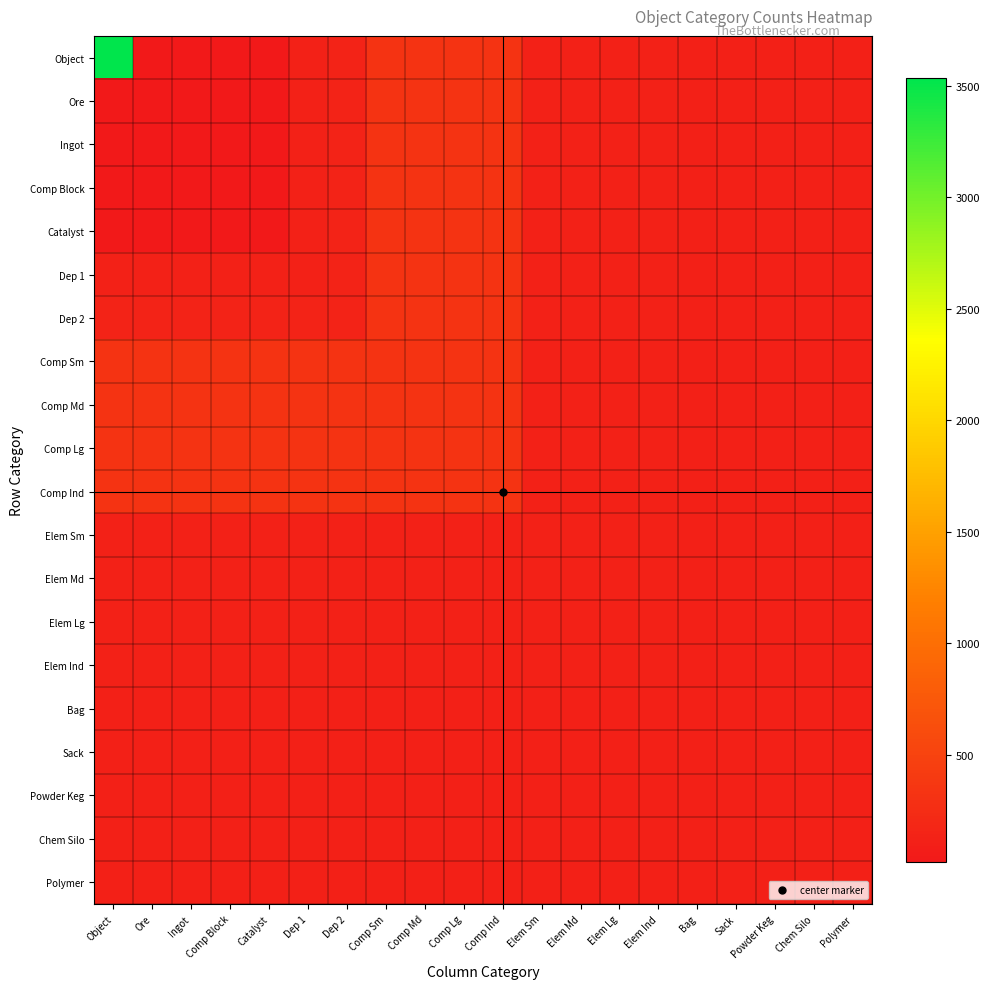

Count the number of data series in this chart.

20